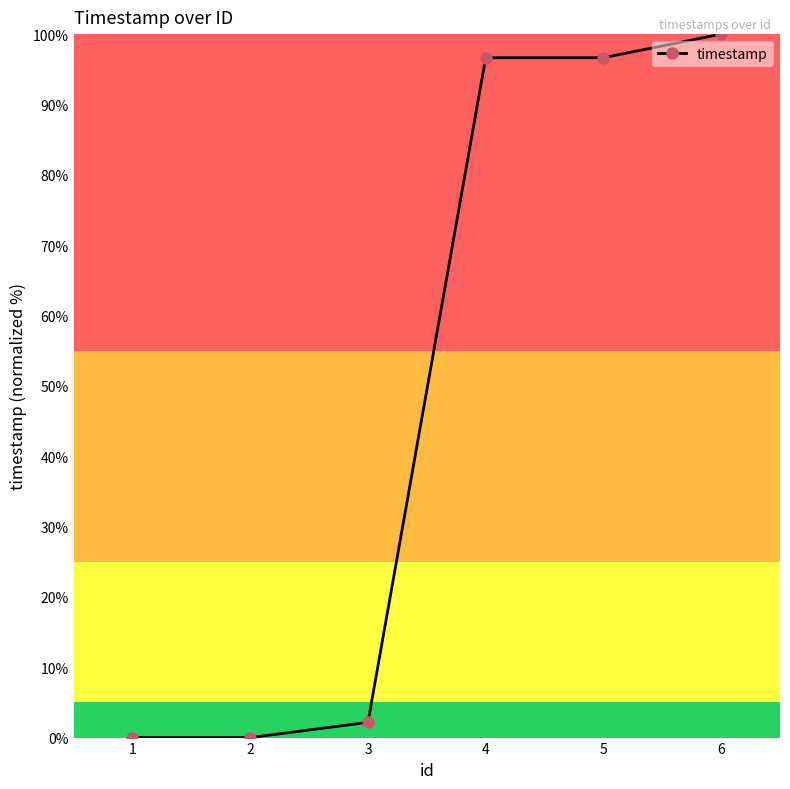

Is it true that the value at 6 is 100.0?

True